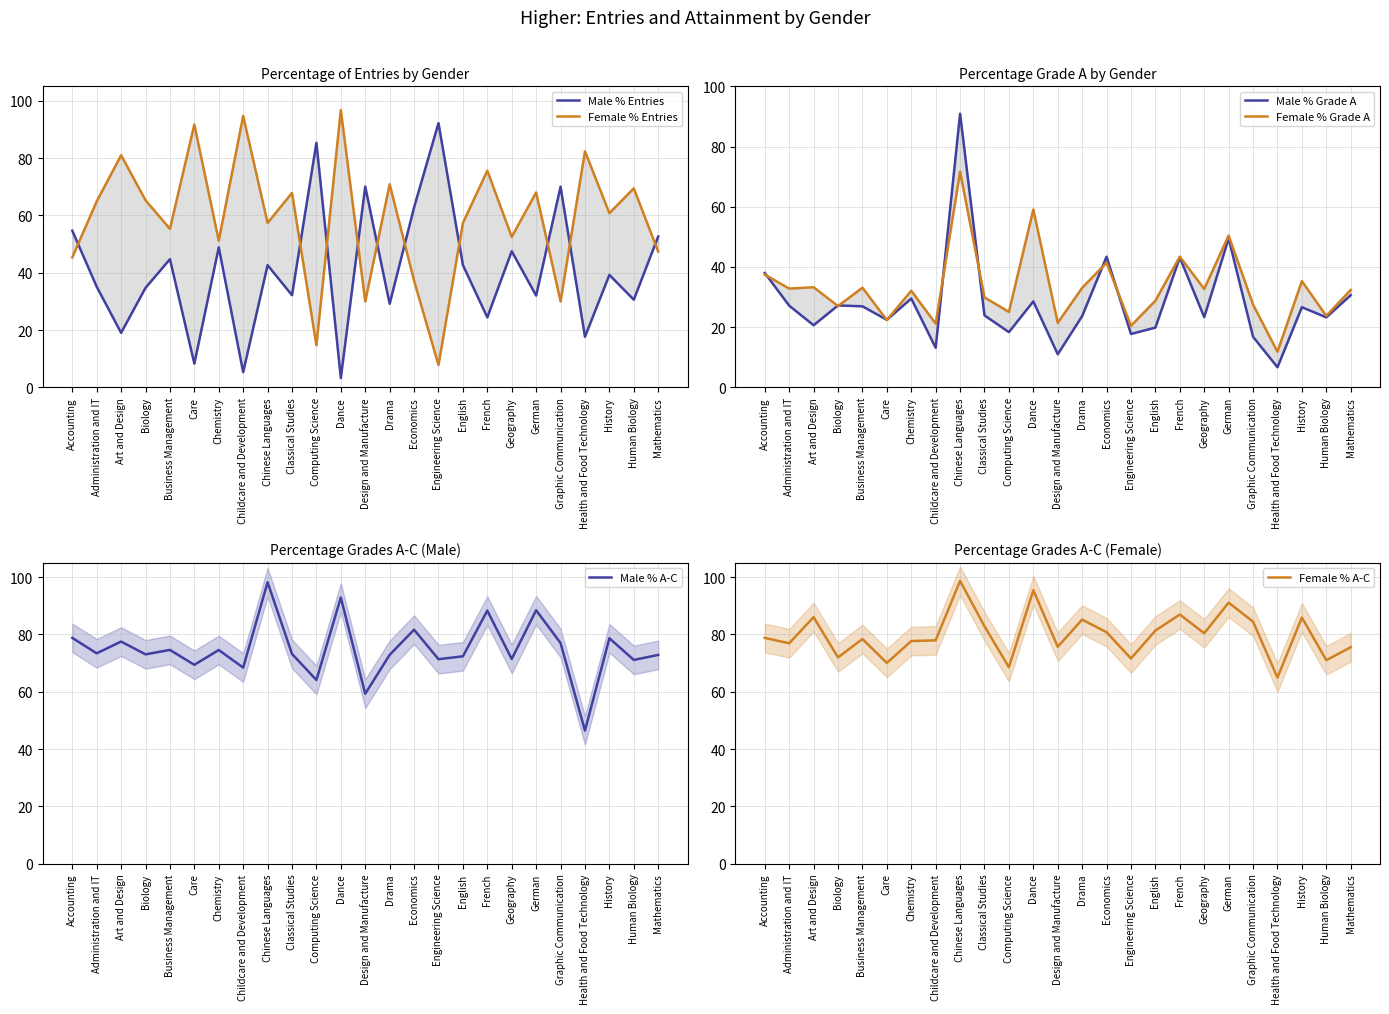

Where is Male % Grade A nearest to the value 48?

German